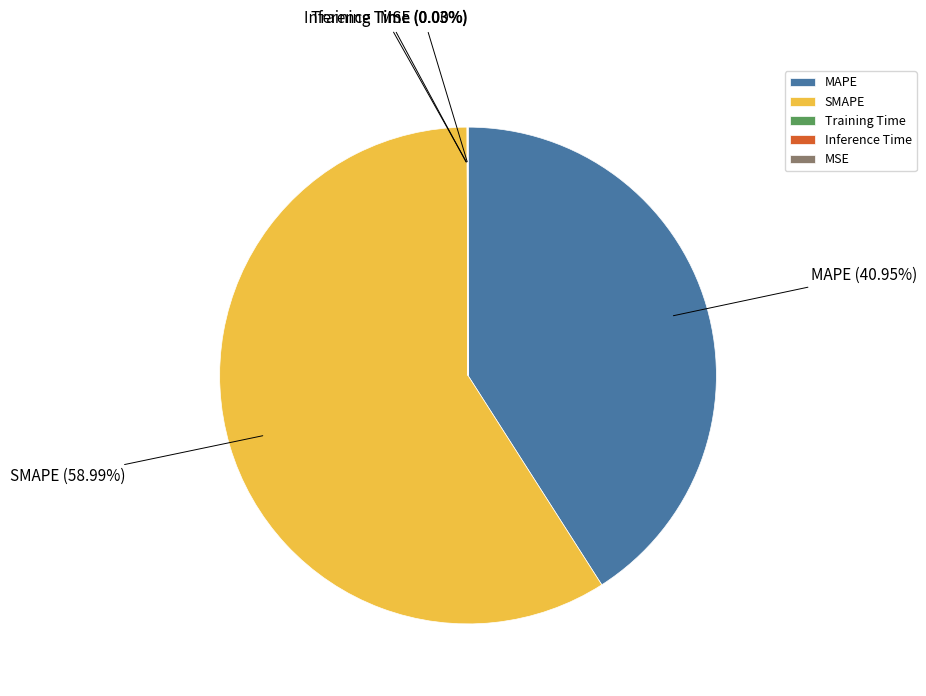

Is there a majority slice in this chart?

Yes